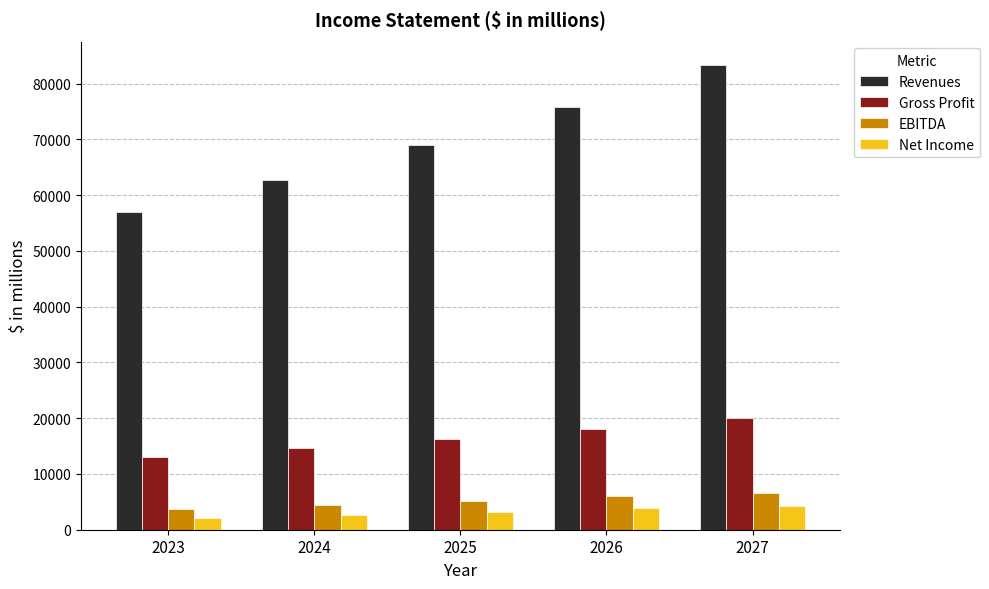

What is the average value of the EBITDA series?

5215.7